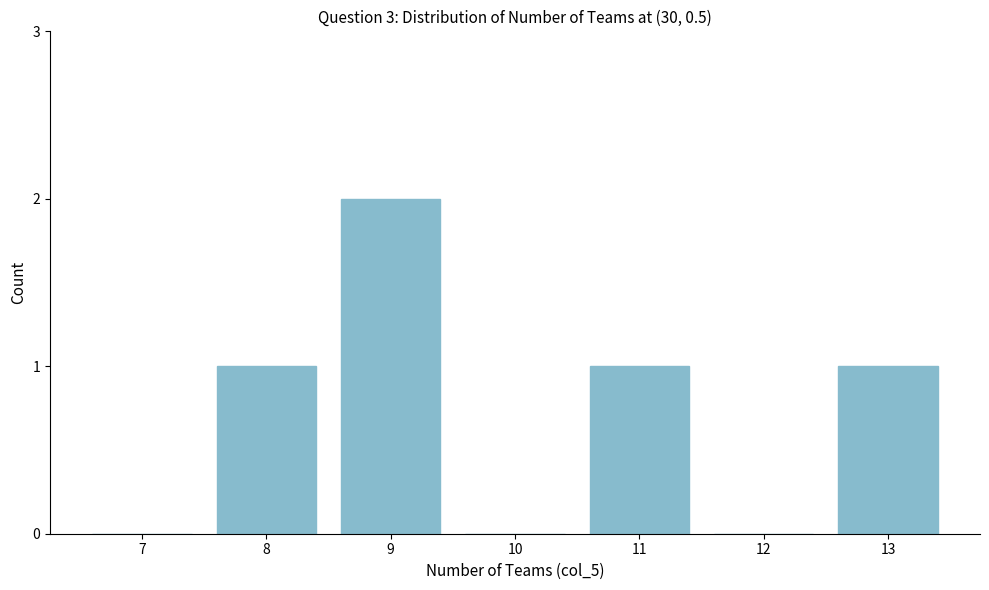

Reading left to right, list all the values displayed in this chart.

7=0	8=1	9=2	10=0	11=1	12=0	13=1